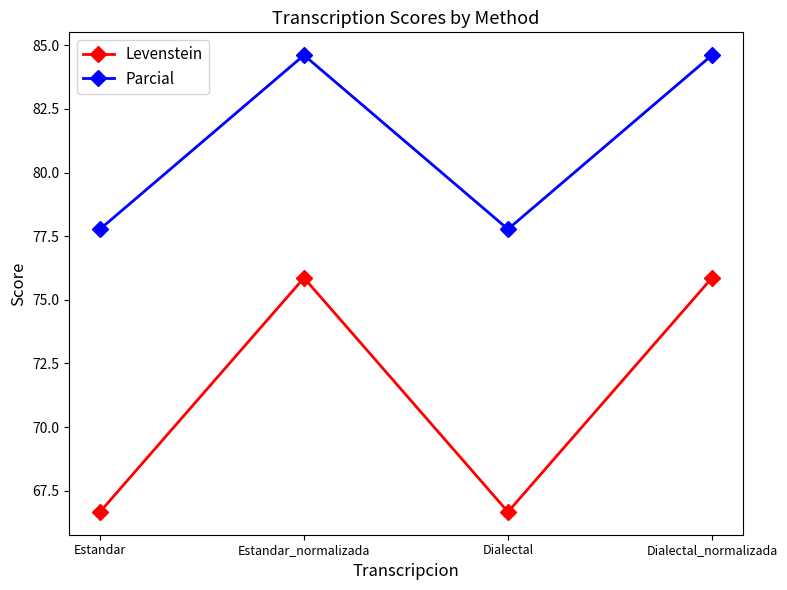

The Parcial series shows 77.8 at Dialectal. True or false?

True